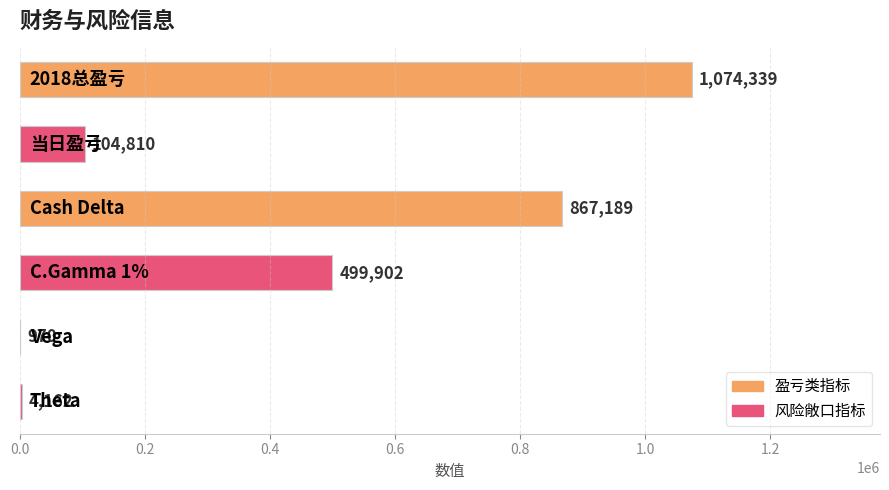

Are the bars grouped side by side (vs. stacked)?

No